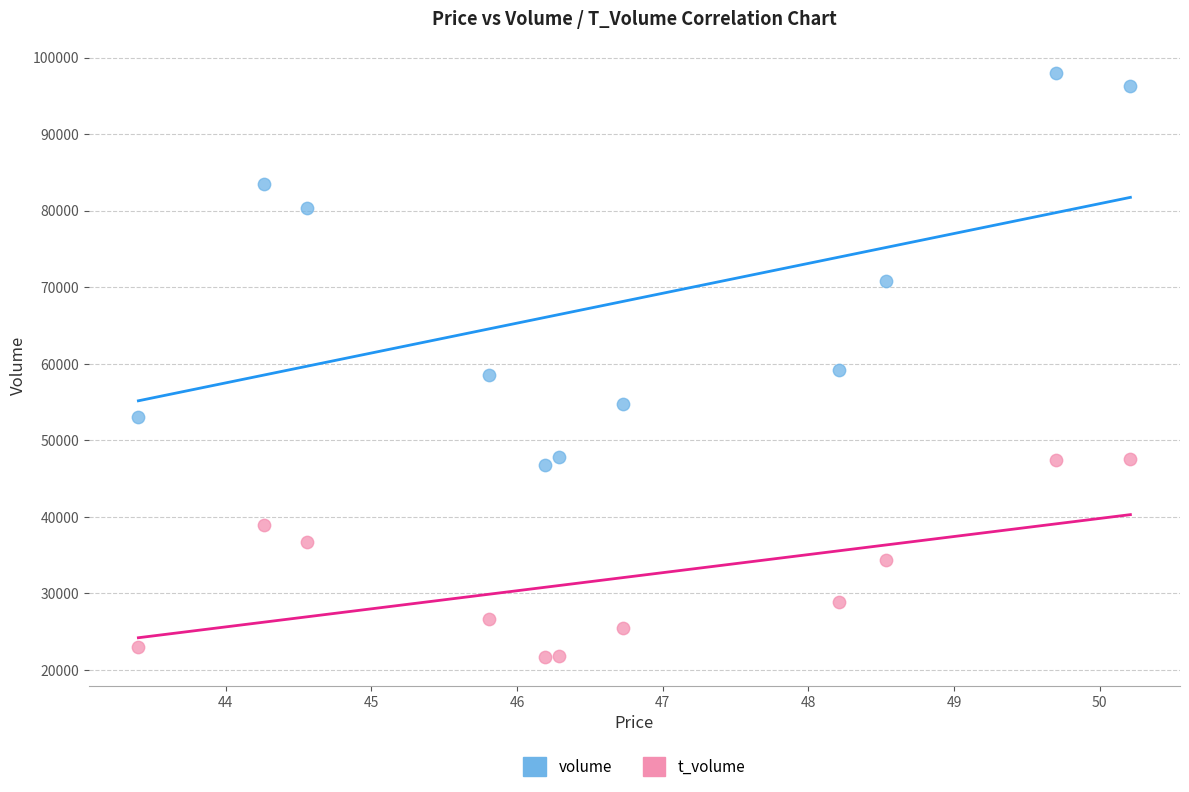

What are all the series names shown in the legend?

volume, t_volume